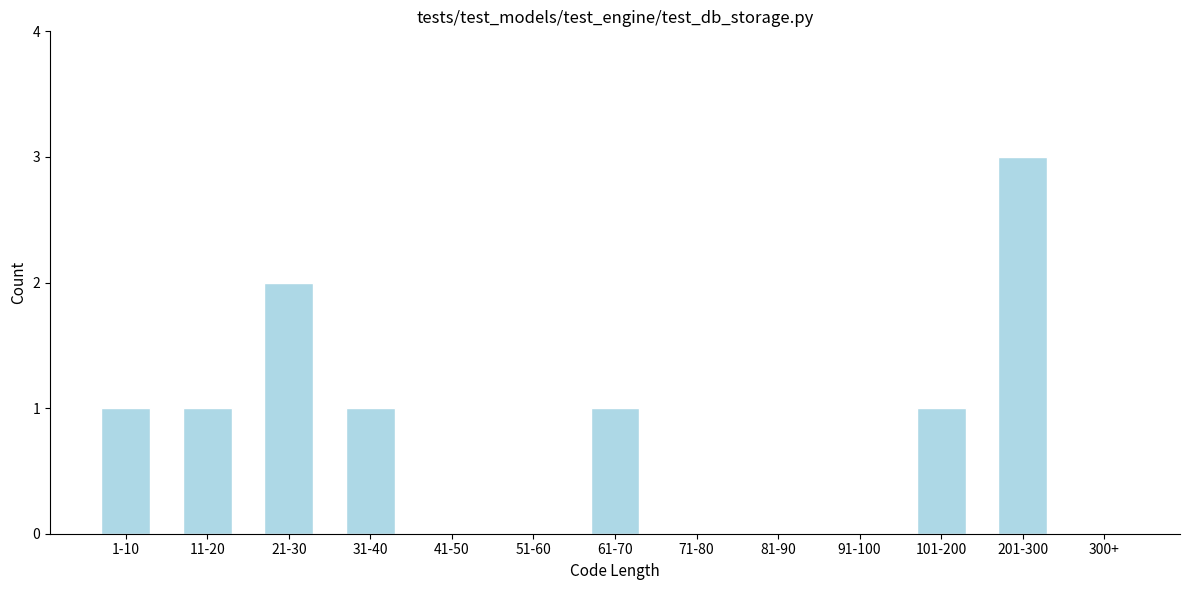

Reading left to right, transcribe all the data shown in this chart.

1-10=1	11-20=1	21-30=2	31-40=1	41-50=0	51-60=0	61-70=1	71-80=0	81-90=0	91-100=0	101-200=1	201-300=3	300+=0